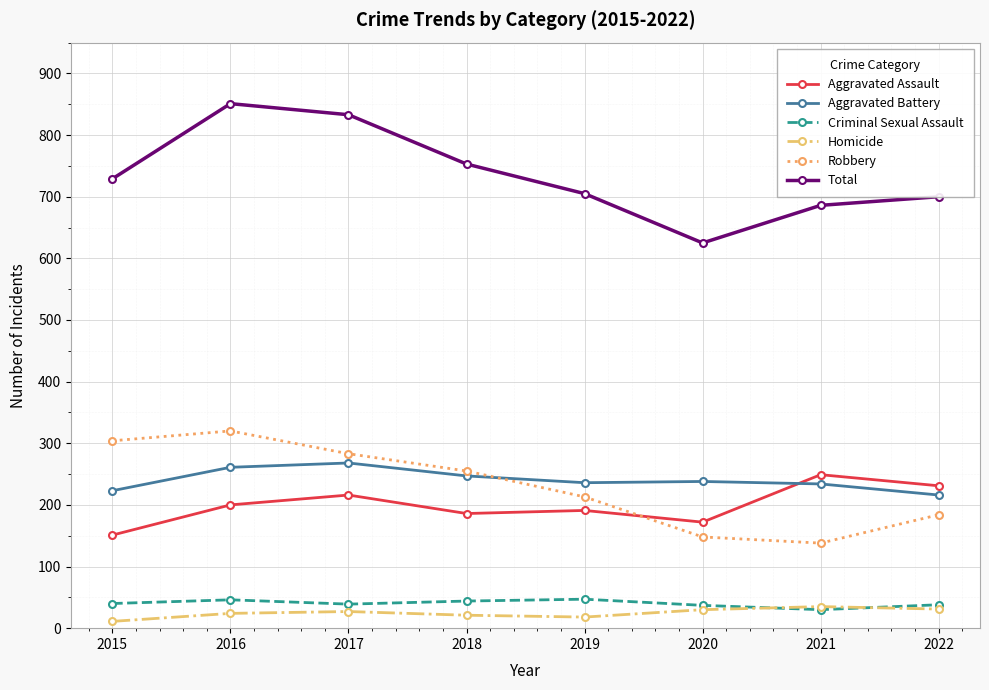

What is the highest value of the Criminal Sexual Assault series?

47